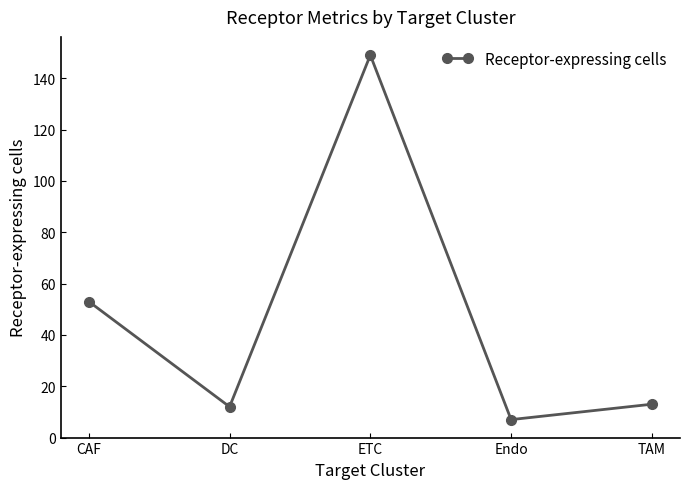

What is the ratio of the value at CAF to the value at DC?

4.4